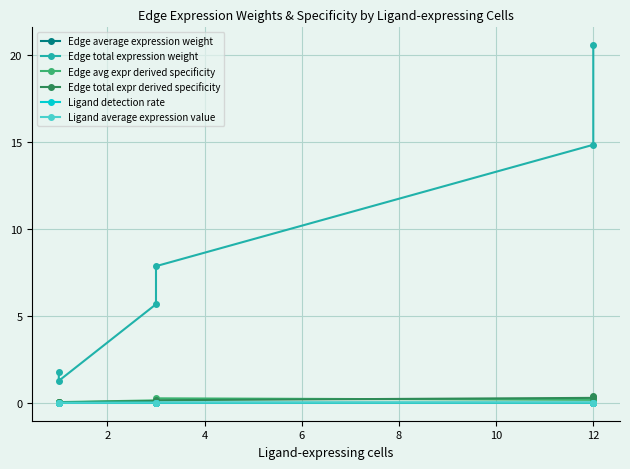

Which series changed the most between 4 and 10?

Edge total expression weight